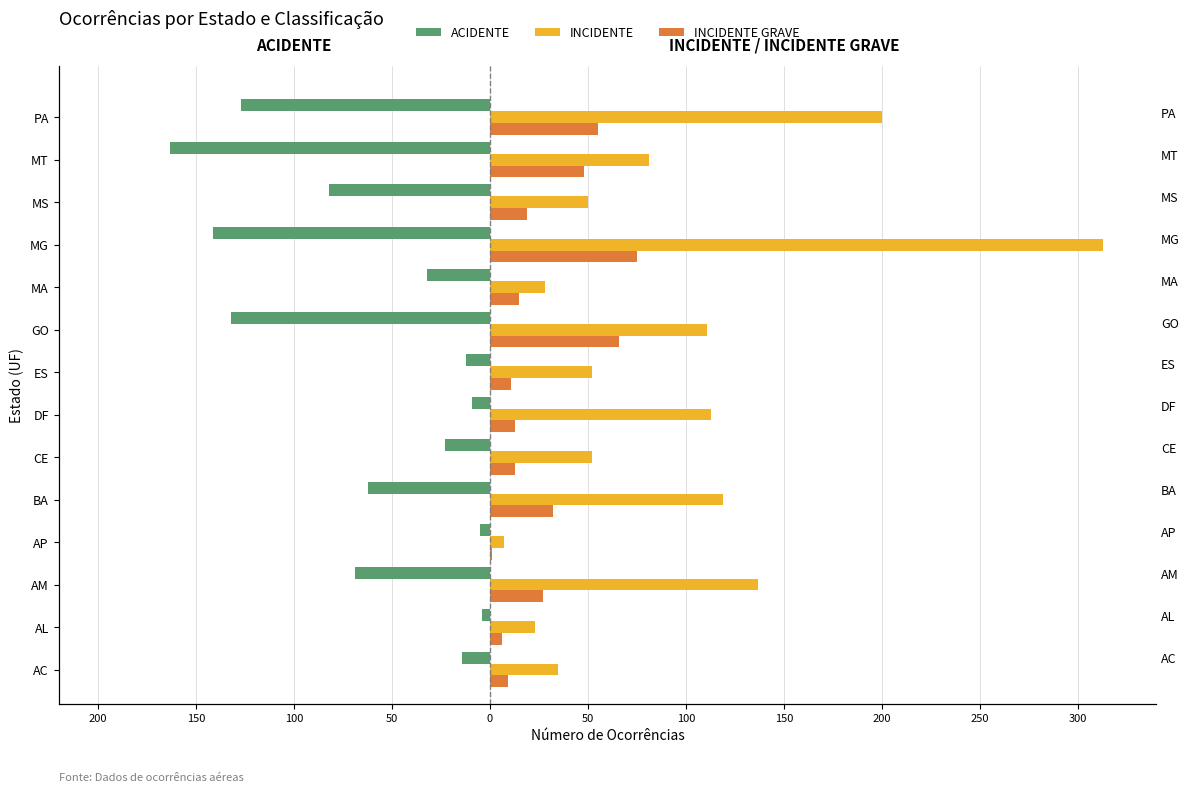

What is the difference between the highest and lowest values at MA?

60